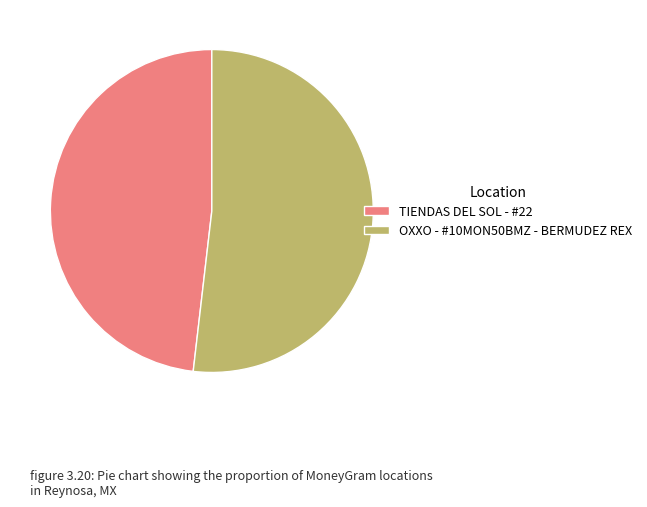

Is TIENDAS DEL SOL - #22 the majority of the pie?

No